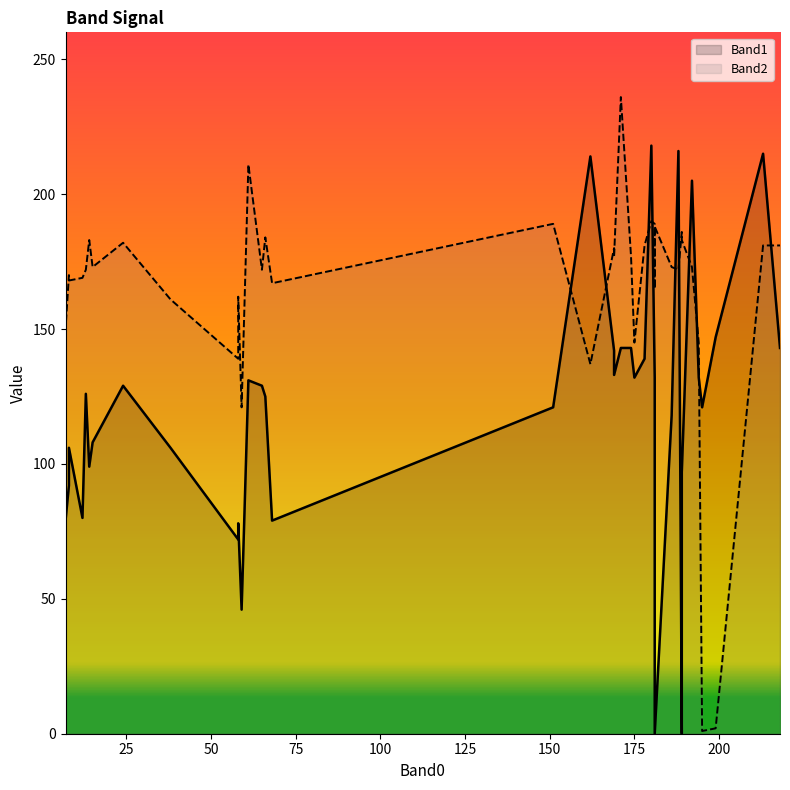

True or false: Band1 has more than 2 points higher than both neighbors.

True